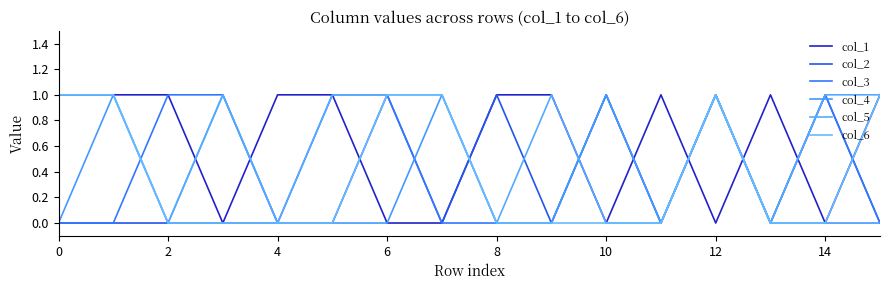

Does the chart display data point markers on the line(s)?

No